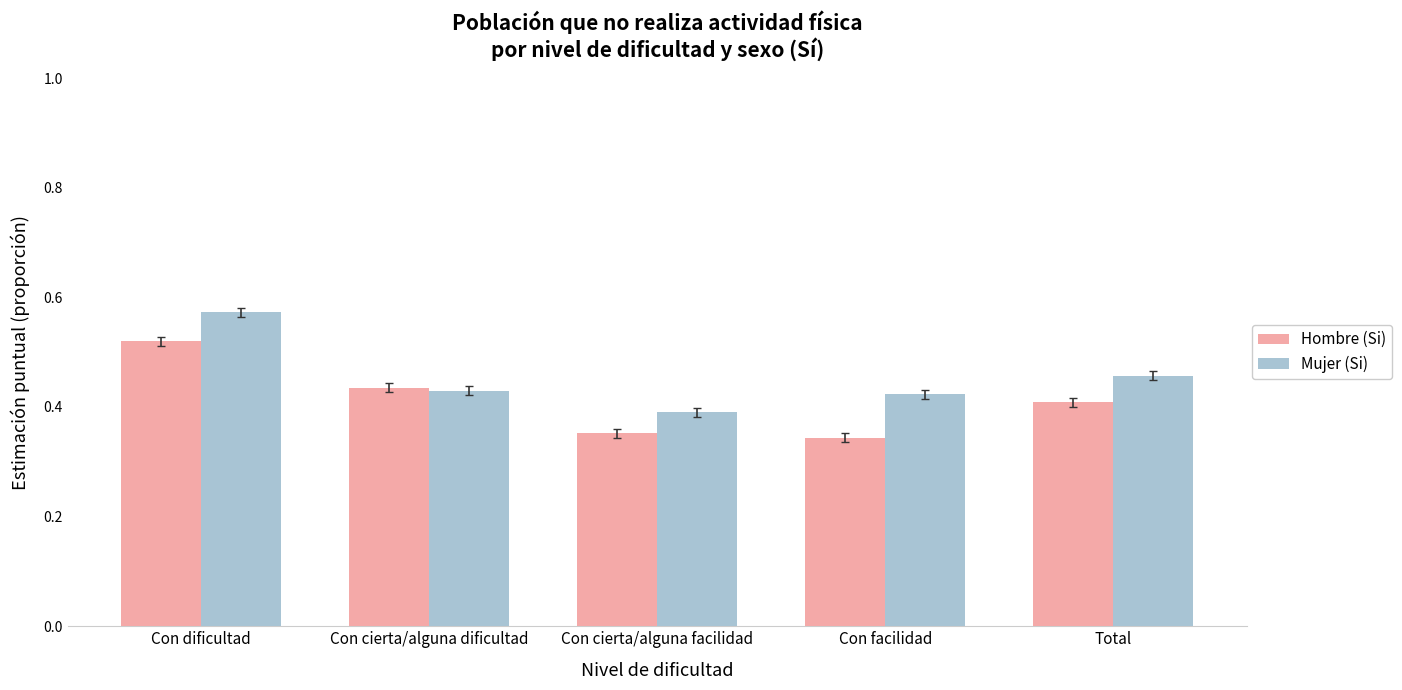

The value of Hombre (Si) at Con dificultad is 0.2. True or false?

False